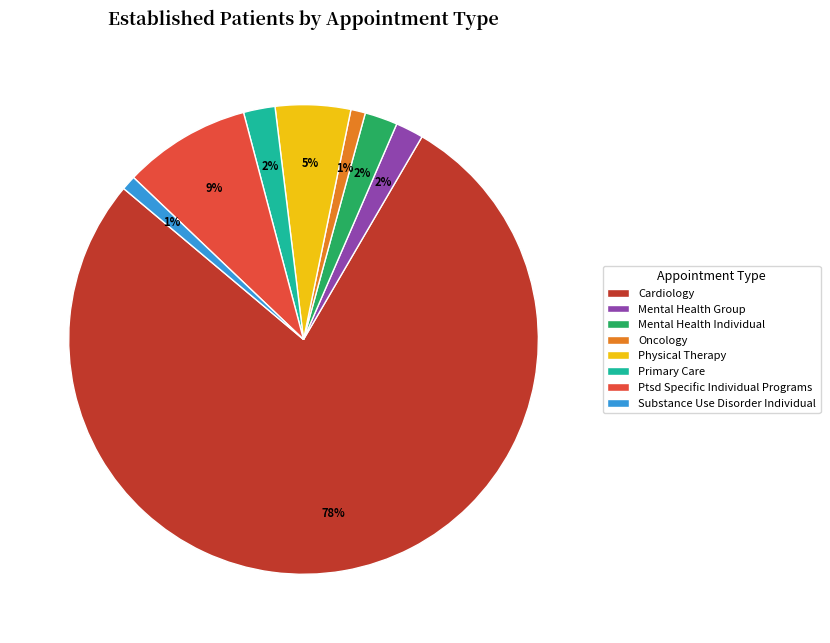

Is there any slice that represents more than half of the pie?

Yes